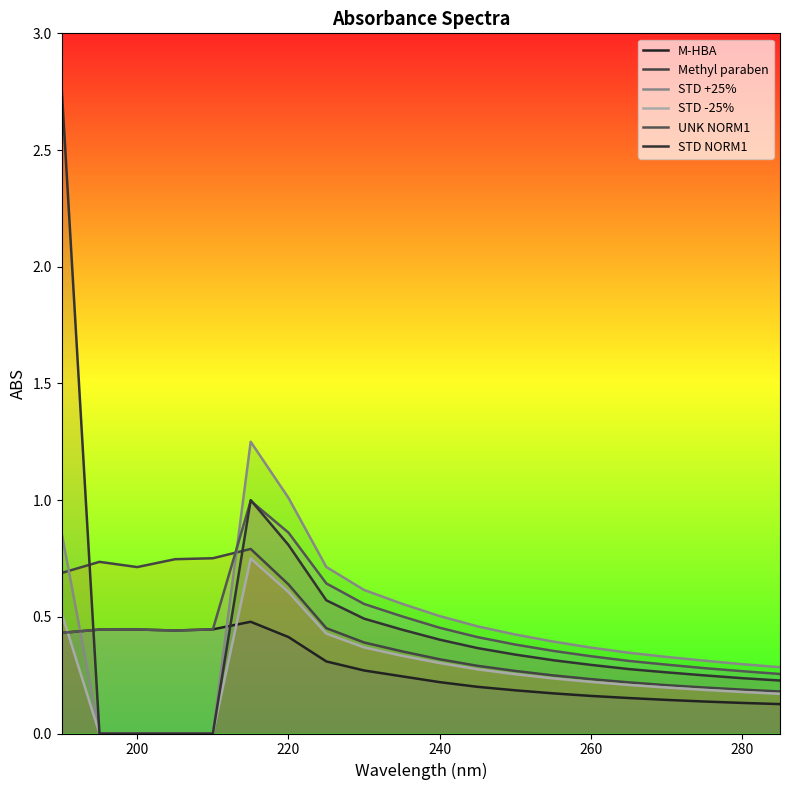

Which series has the widest spread of values?

STD NORM1